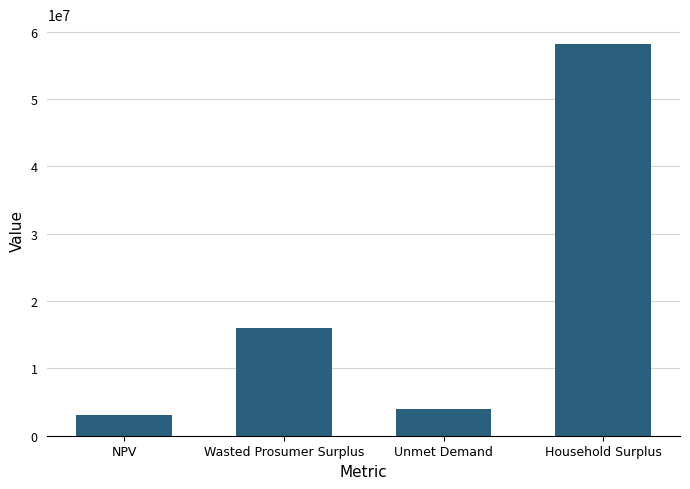

Does the chart contain stacked bars?

No